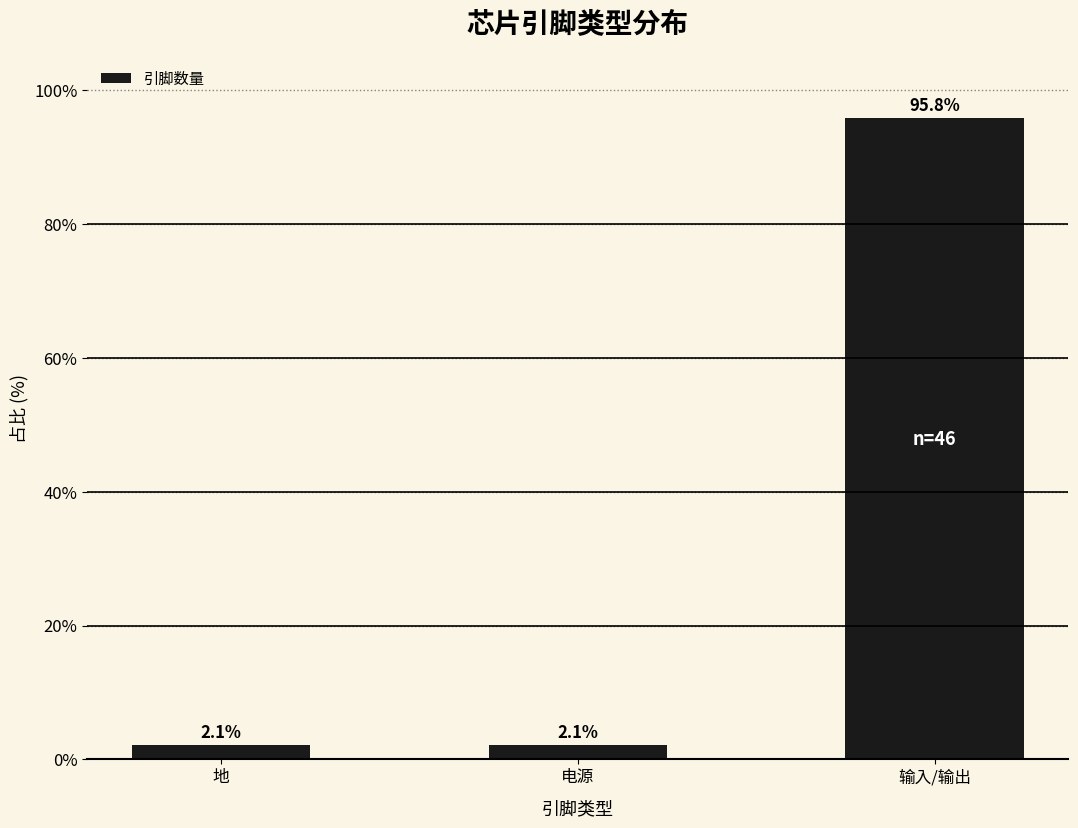

What is the maximum value shown in the chart?

95.8